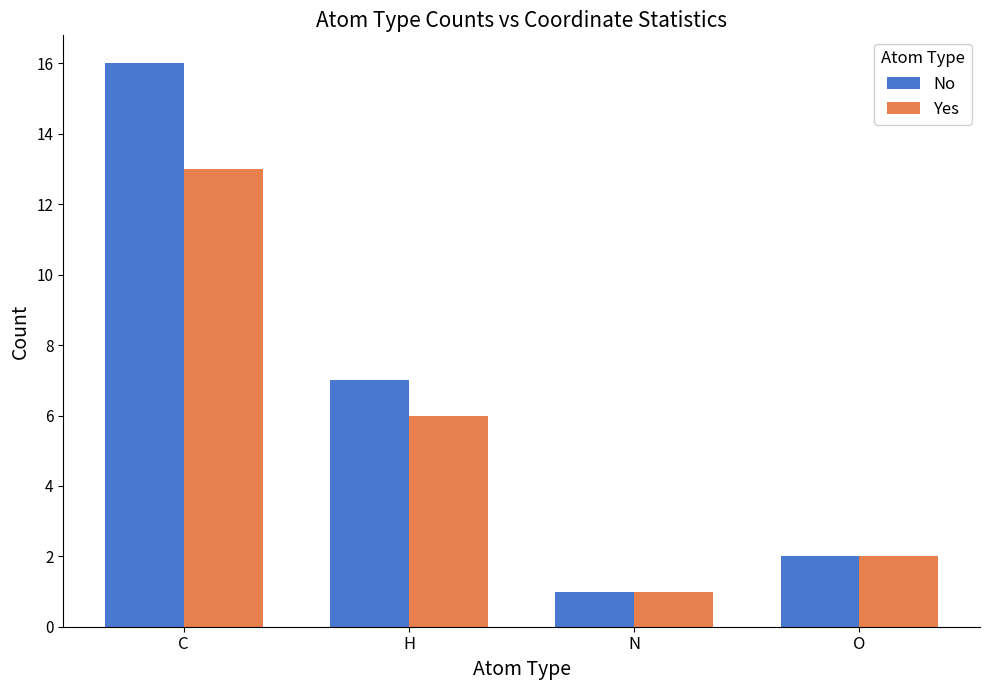

List the labels in order of Yes value, smallest first.

N, O, H, C